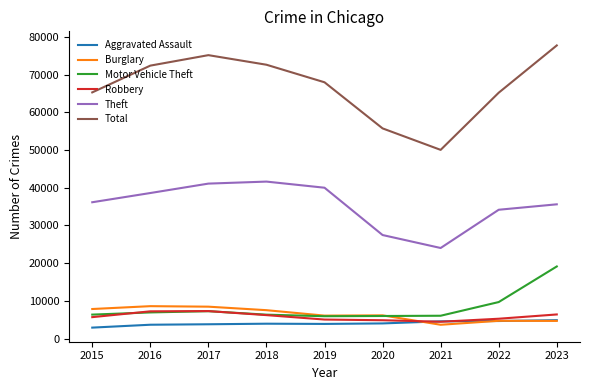

What is the difference between the second highest and second lowest values in the Robbery series?

2363